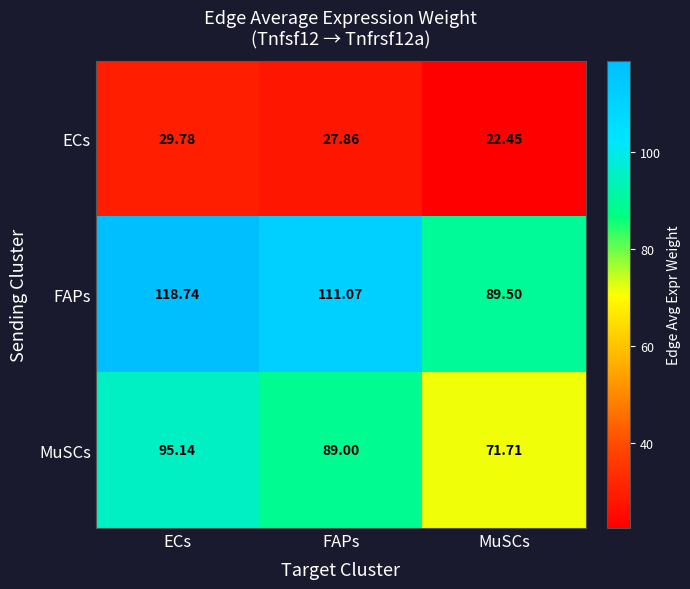

At which category is the sum across all series the highest?

ECs